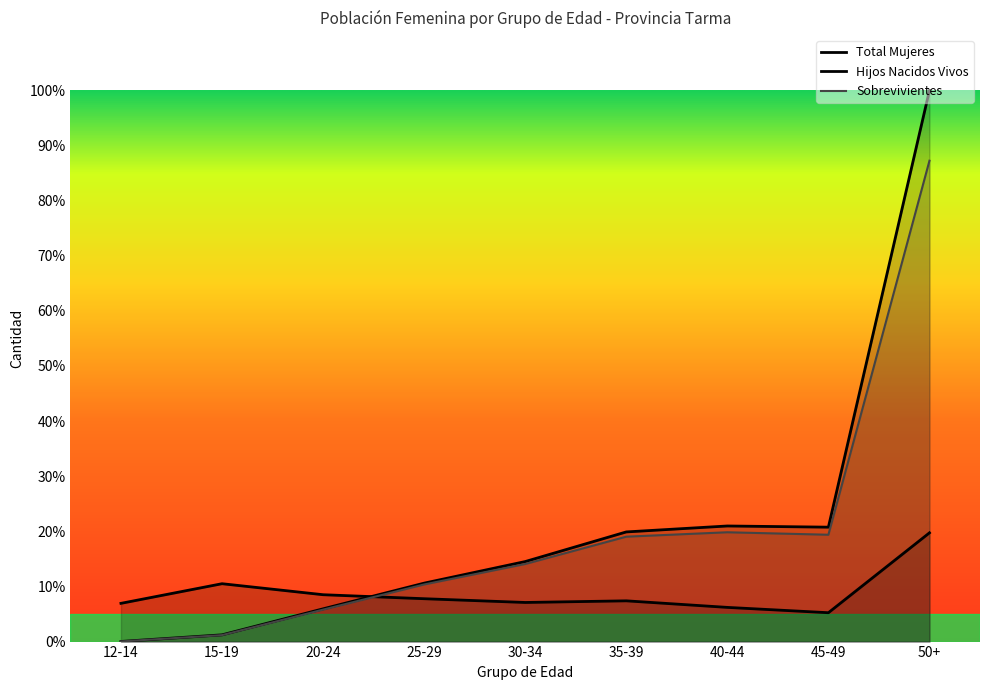

Reading left to right, what are all the values shown in this chart?

Total Mujeres: 6.9	10.5	8.5	7.8	7.1	7.4	6.2	5.2	19.7
Hijos Nacidos Vivos: 0.0	1.2	5.9	10.6	14.5	19.9	21.0	20.8	100.0
Sobrevivientes: 0.0	1.2	5.8	10.4	14.1	19.0	19.8	19.4	87.2